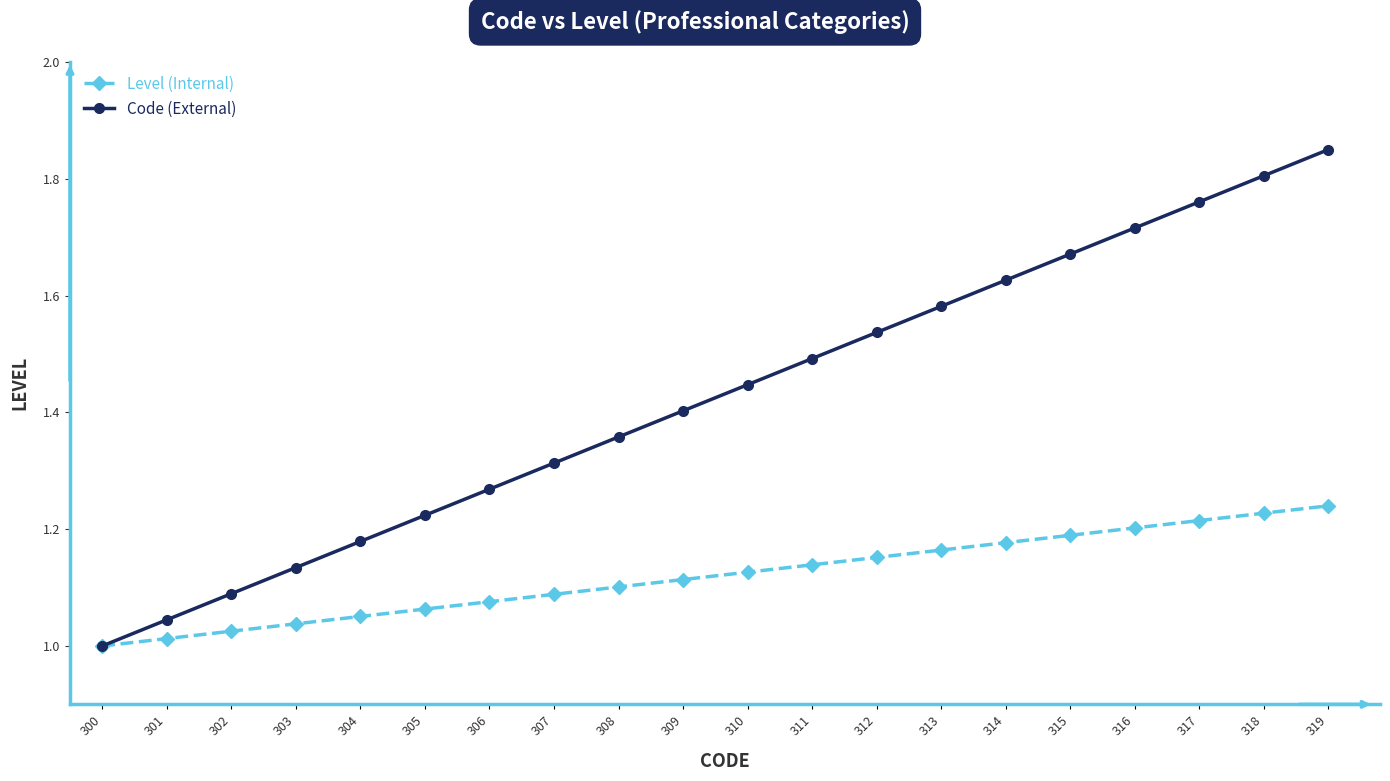

List the labels in order of Code (External) value, largest first.

319, 318, 317, 316, 315, 314, 313, 312, 311, 310, 309, 308, 307, 306, 305, 304, 303, 302, 301, 300